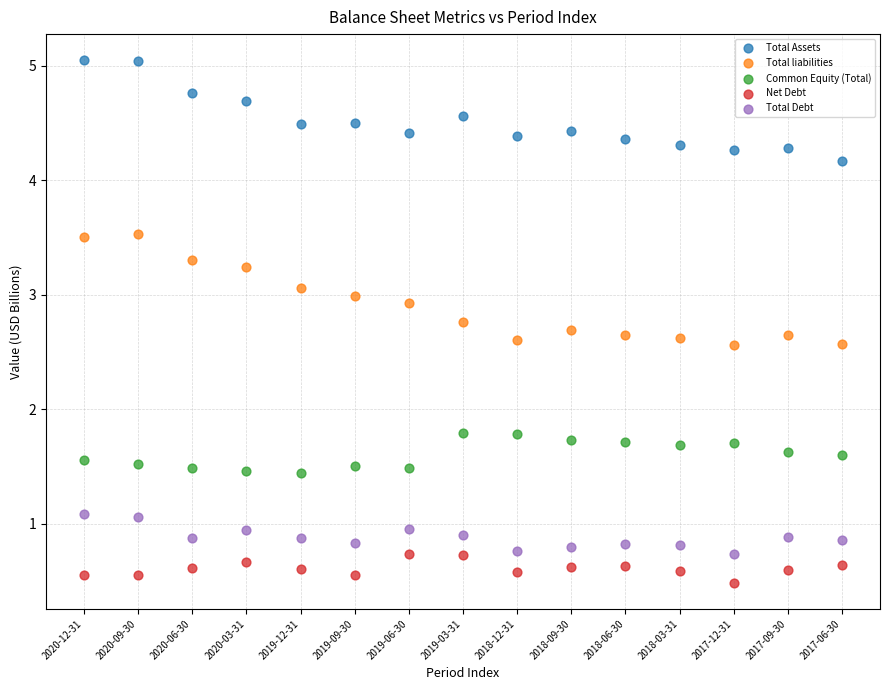

Across all data points, what is the range of Y values (max minus min)?

4.6